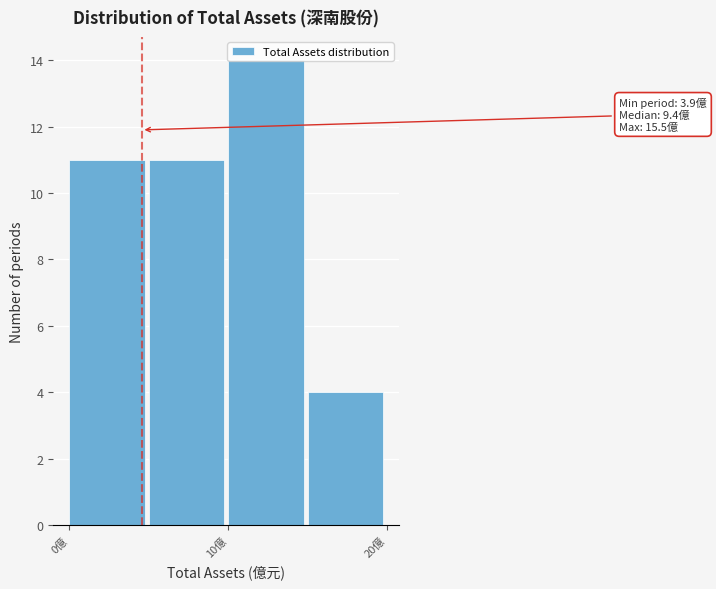

Which range on the x-axis has the tallest bar?

10 to 15